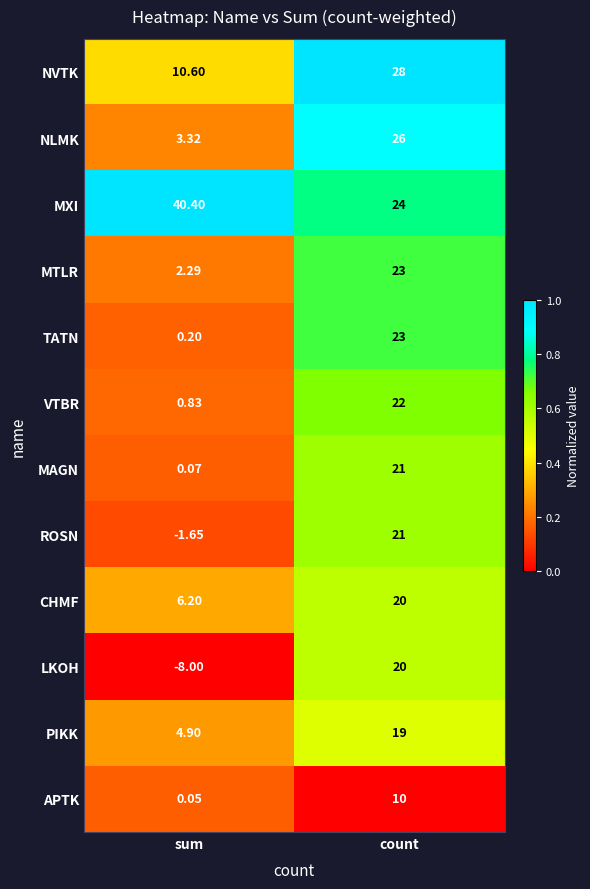

What is the maximum value shown in the chart?

40.4